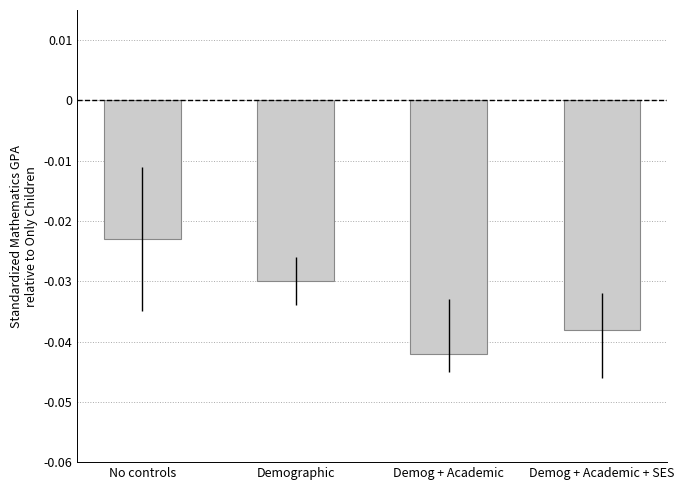

What is the sum of the values at Demog + Academic and Demographic?

-0.1